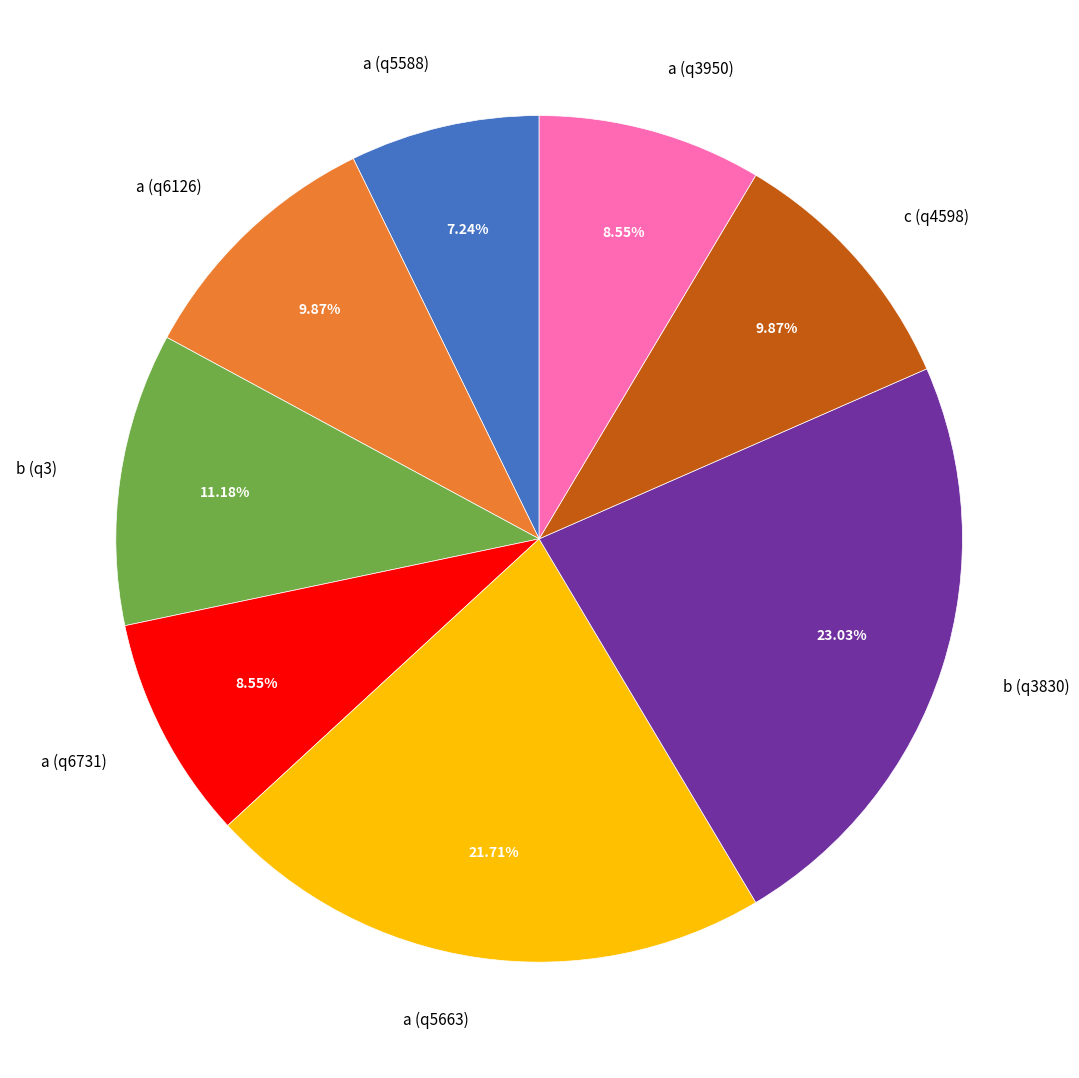

What percentage is NOT represented by a (q5588)?

92.8%